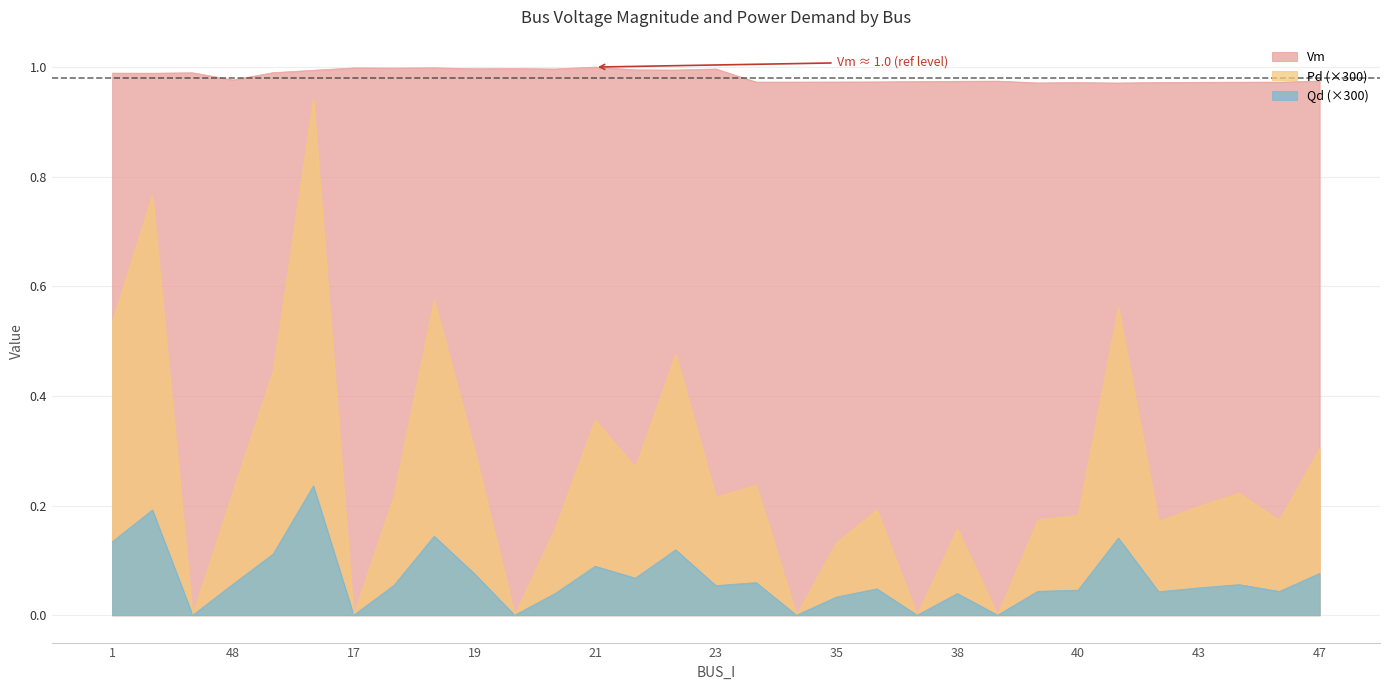

Which series has the widest spread of values?

Pd (×300)